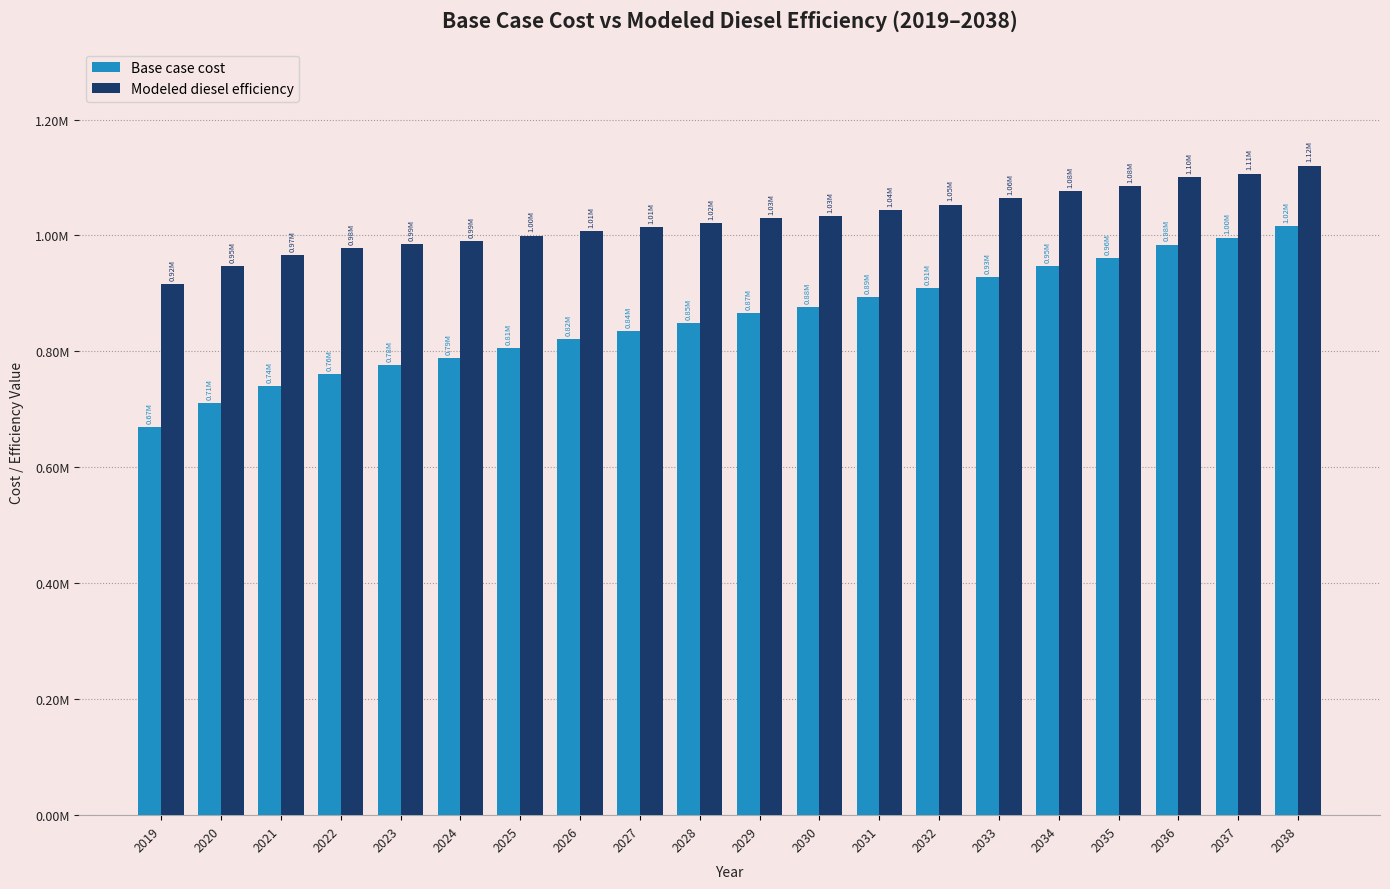

List the series in order of their peak value, lowest first.

Base case cost, Modeled diesel efficiency